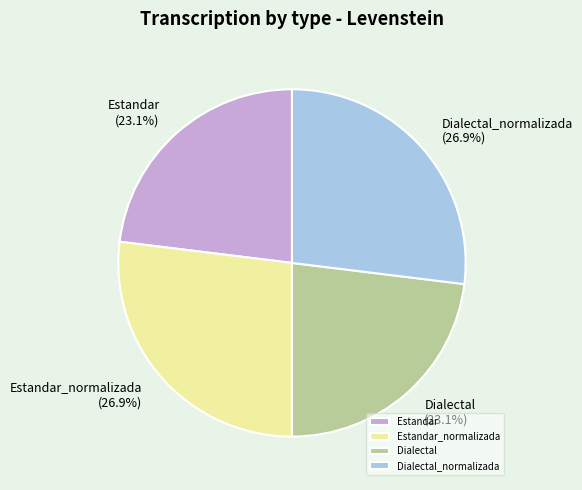

To the nearest percent, what portion does Dialectal_normalizada represent?

27%